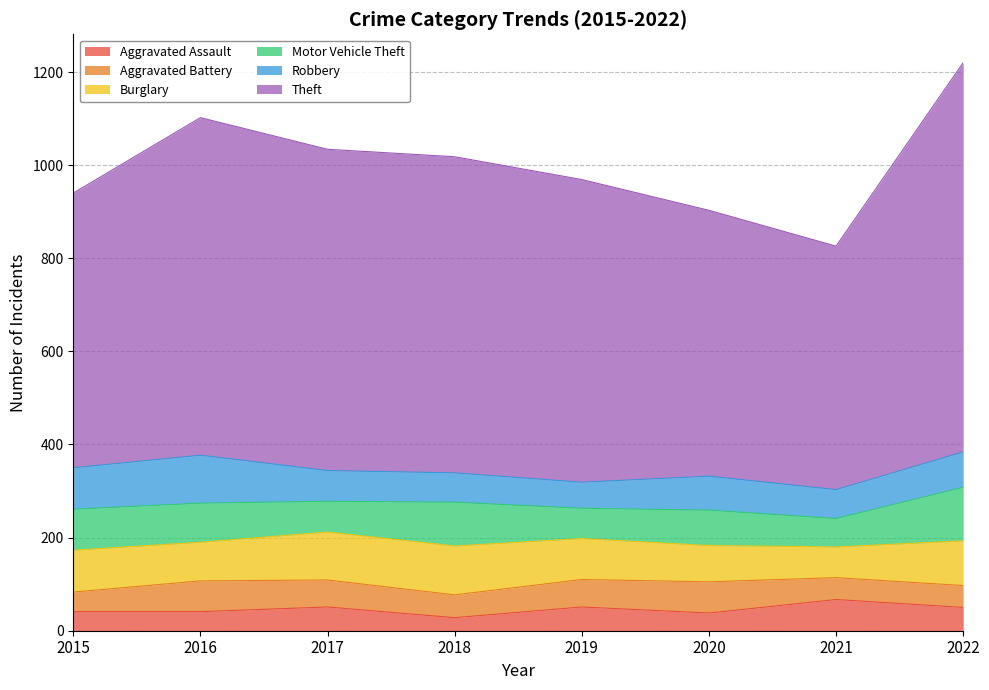

How many times do Robbery and Burglary cross each other?

2